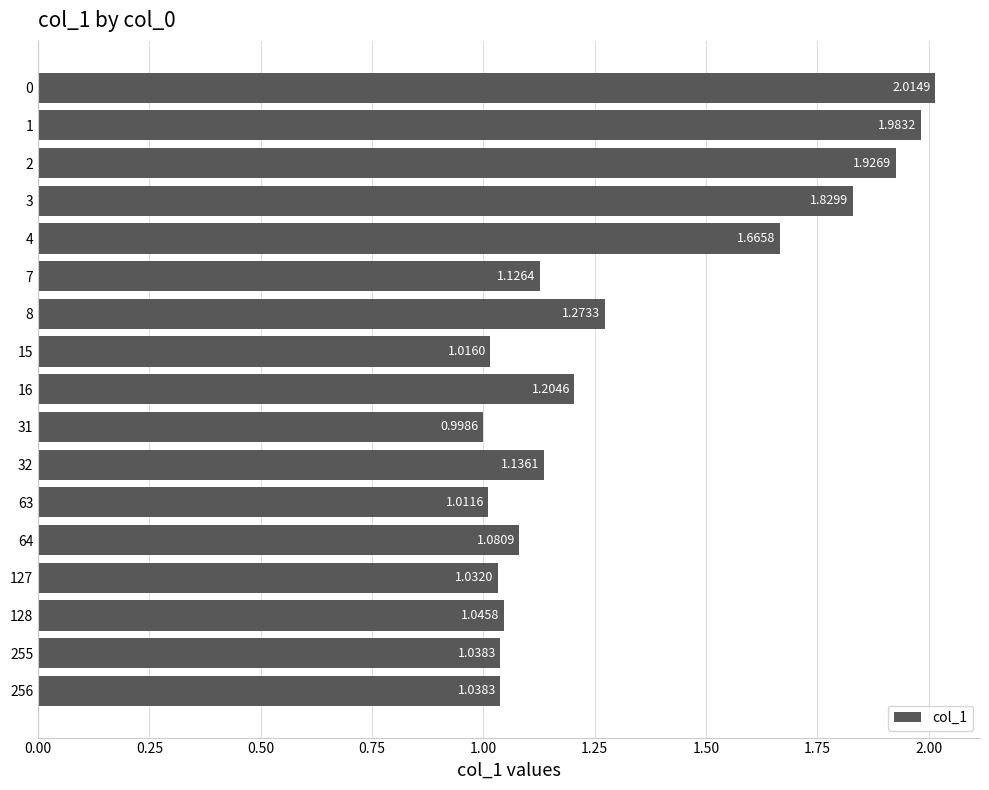

Does the chart contain stacked bars?

No